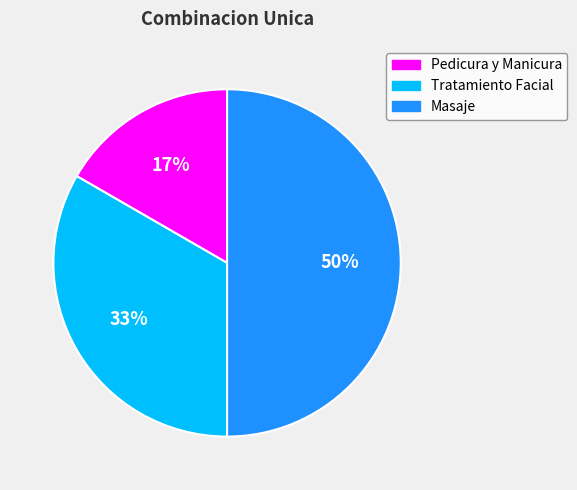

Does Tratamiento Facial represent more than half of the total?

No